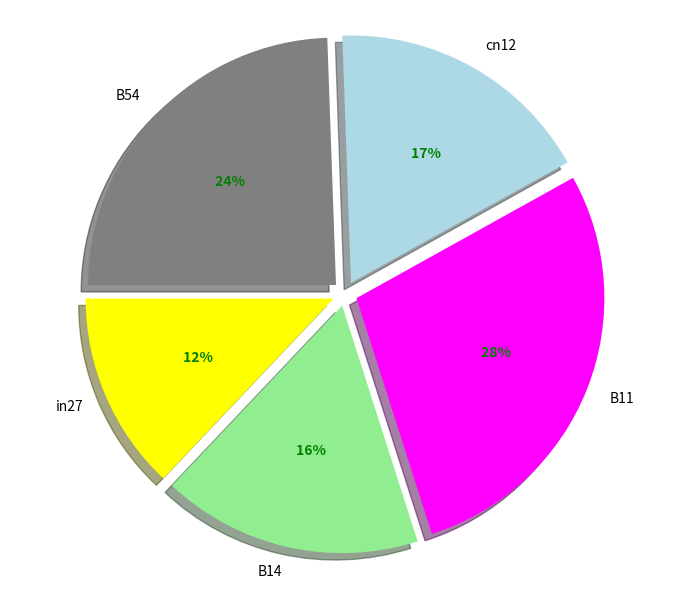

Which slice is the smallest?

in27